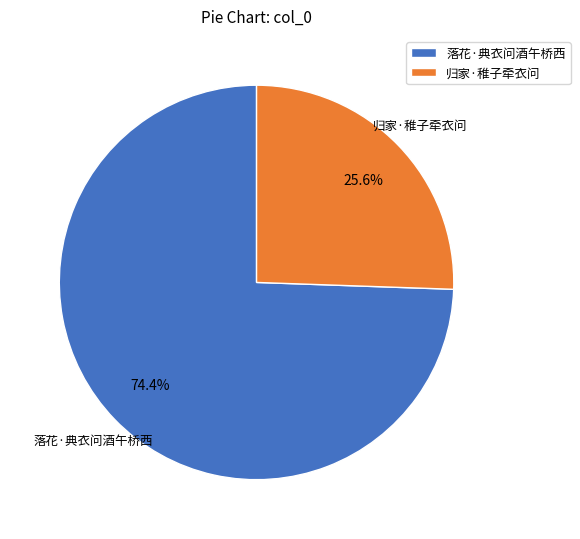

What percentage is the 落花·典衣问酒午桥西 slice, to the nearest percent?

74%